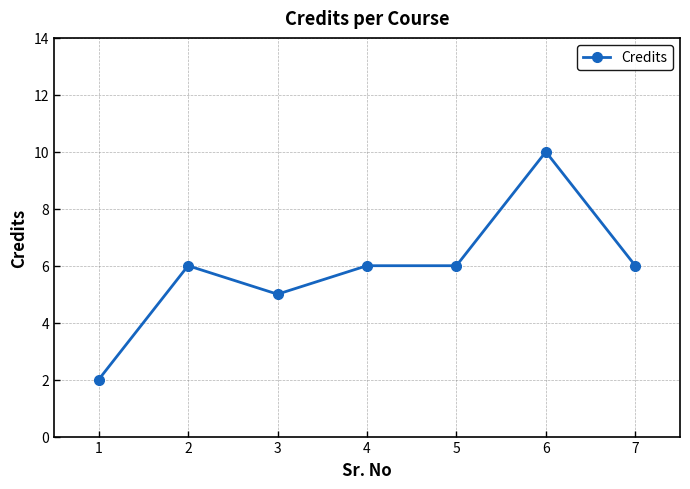

Which has a higher value, 3 or 7?

7